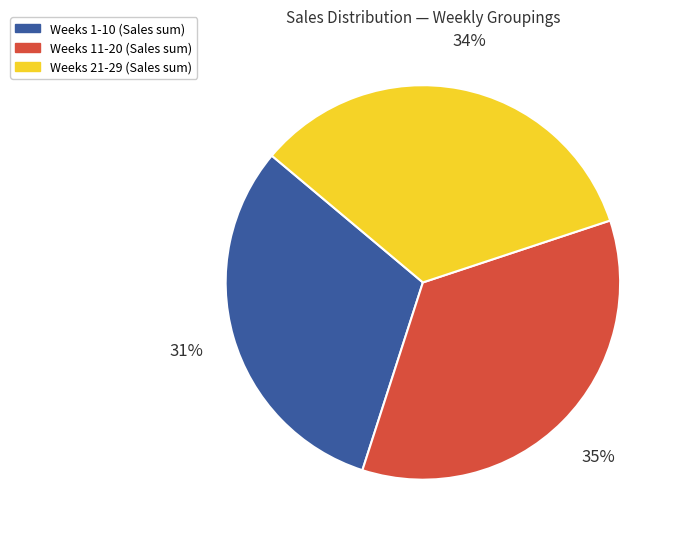

Does any single category account for the majority?

No